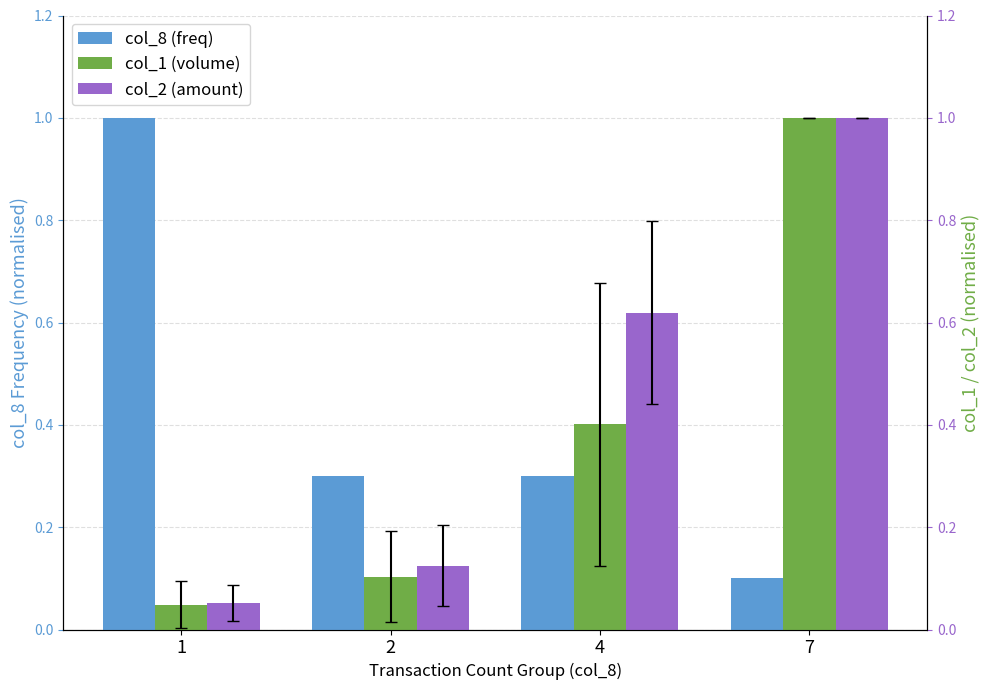

Reading right to left, extract all data points from this chart.

col_8 (freq): 0.1	0.3	0.3	1.0
col_1 (volume): 1.0	0.4	0.1	0.0
col_2 (amount): 1.0	0.6	0.1	0.1